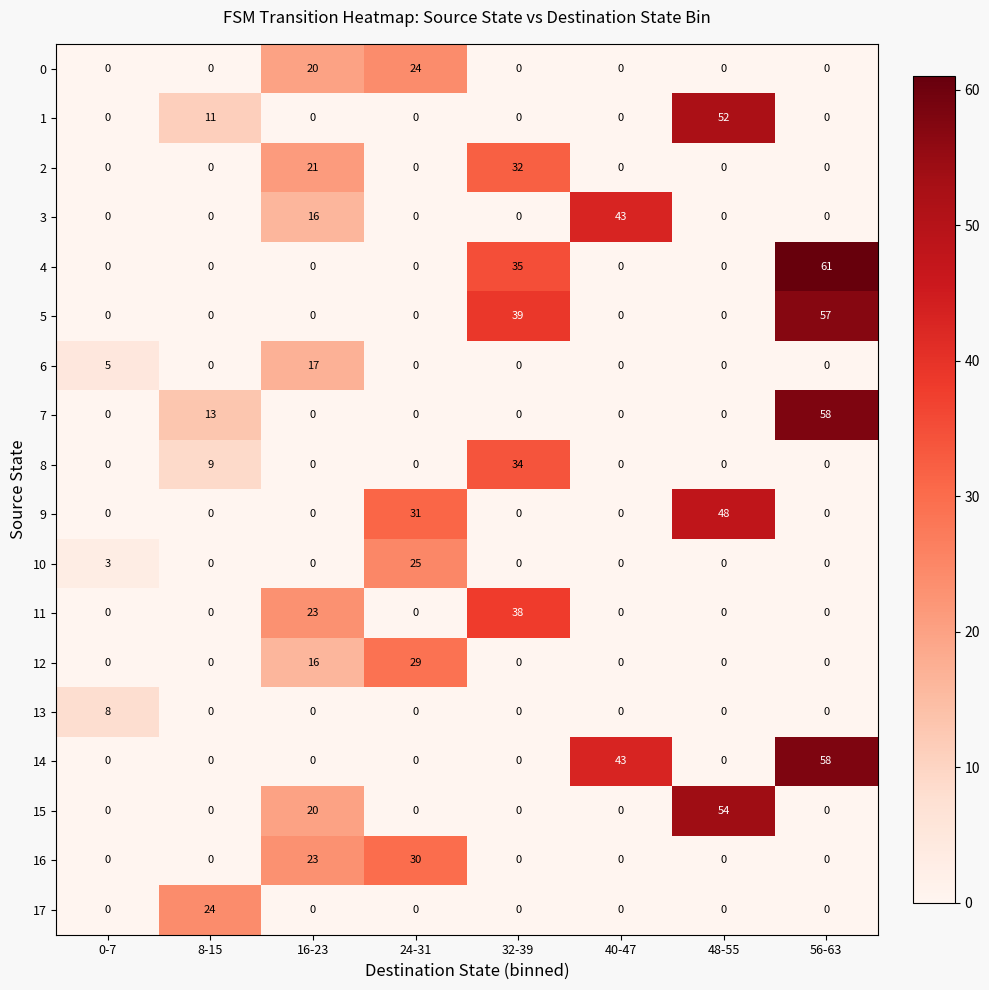

The value of 10 at 32-39 is 0. True or false?

True